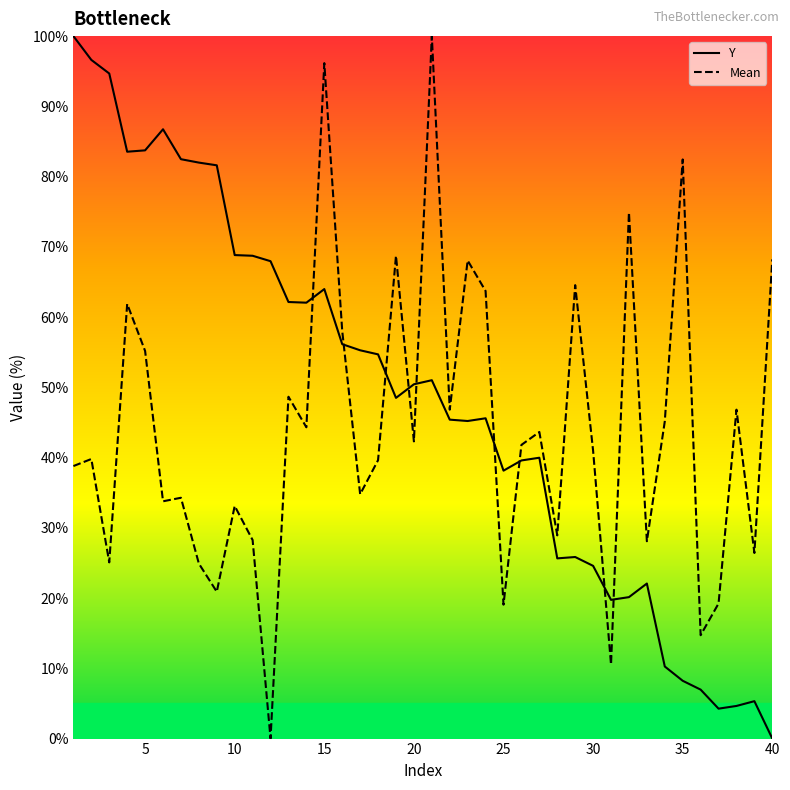

Does the chart have visible grid lines?

No